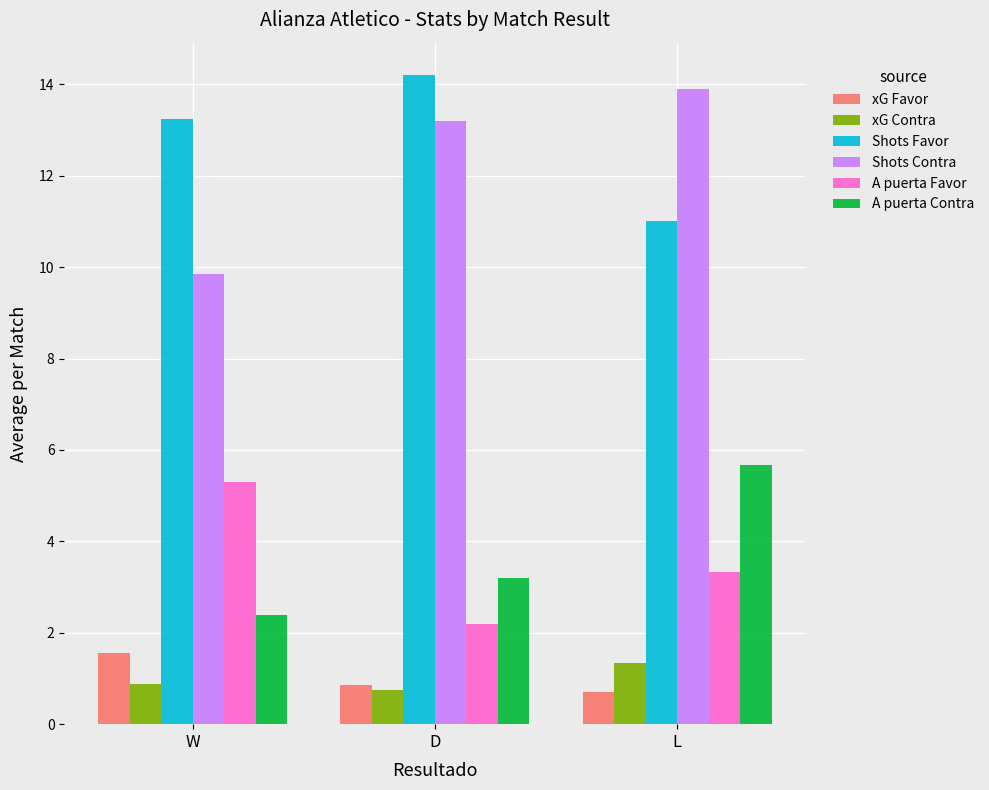

How many values in the A puerta Contra series exceed 3?

2